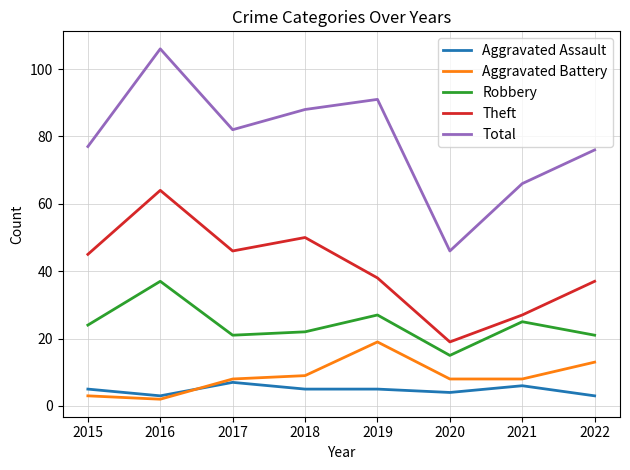

True or false: Aggravated Assault has a value of 5 at 2015.

True